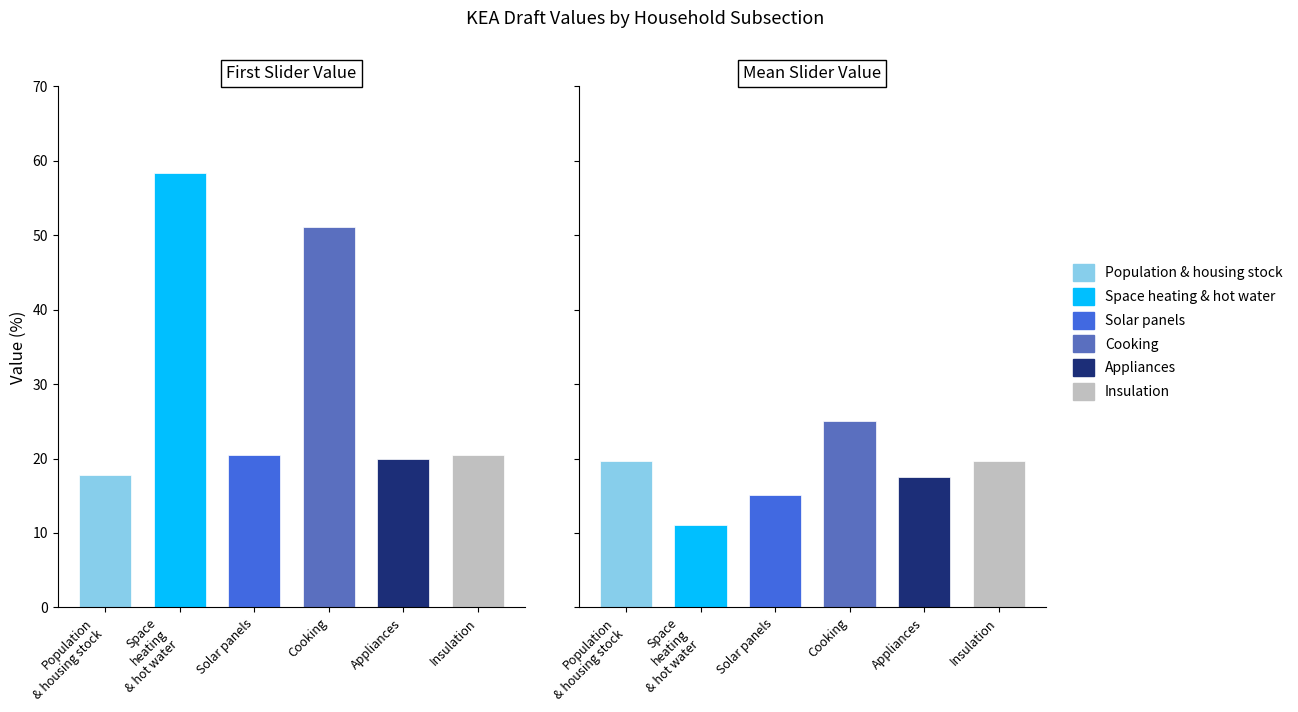

What is the value of the Space heating & hot water bar at the 1st from the left?

58.3